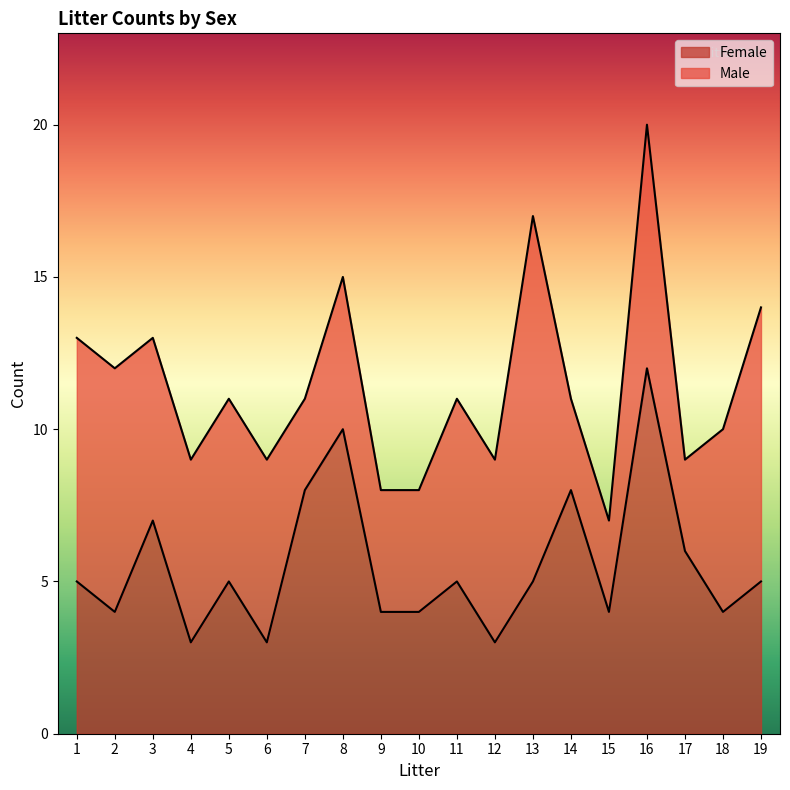

Reading left to right, transcribe all the data shown in this chart.

5	4	7	3	5	3	8	10	4	4	5	3	5	8	4	12	6	4	5